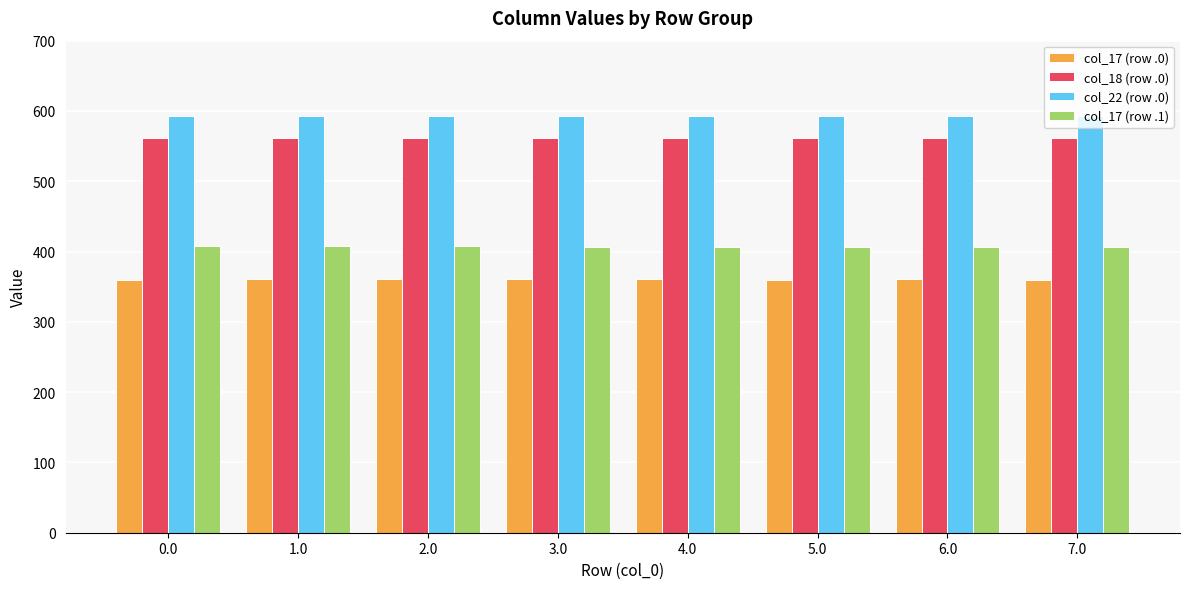

The col_22 (row .0) series shows 898.6 at 0.0. True or false?

False